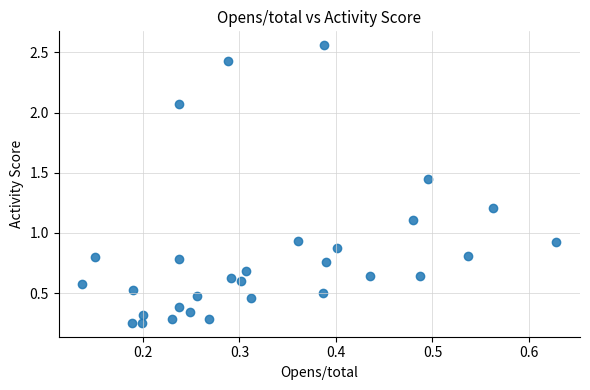

What is the range of Y values (max minus min)?

2.3